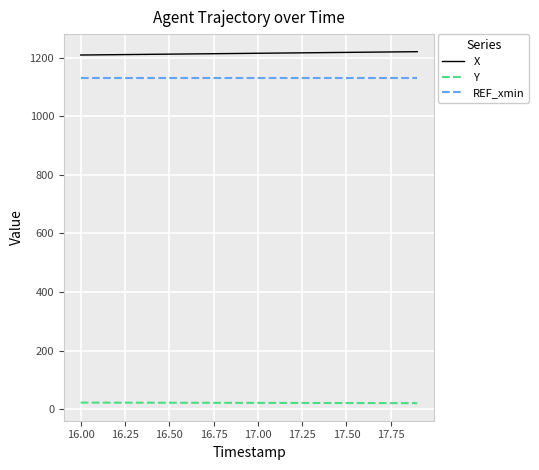

True or false: X and Y cross at least once.

False